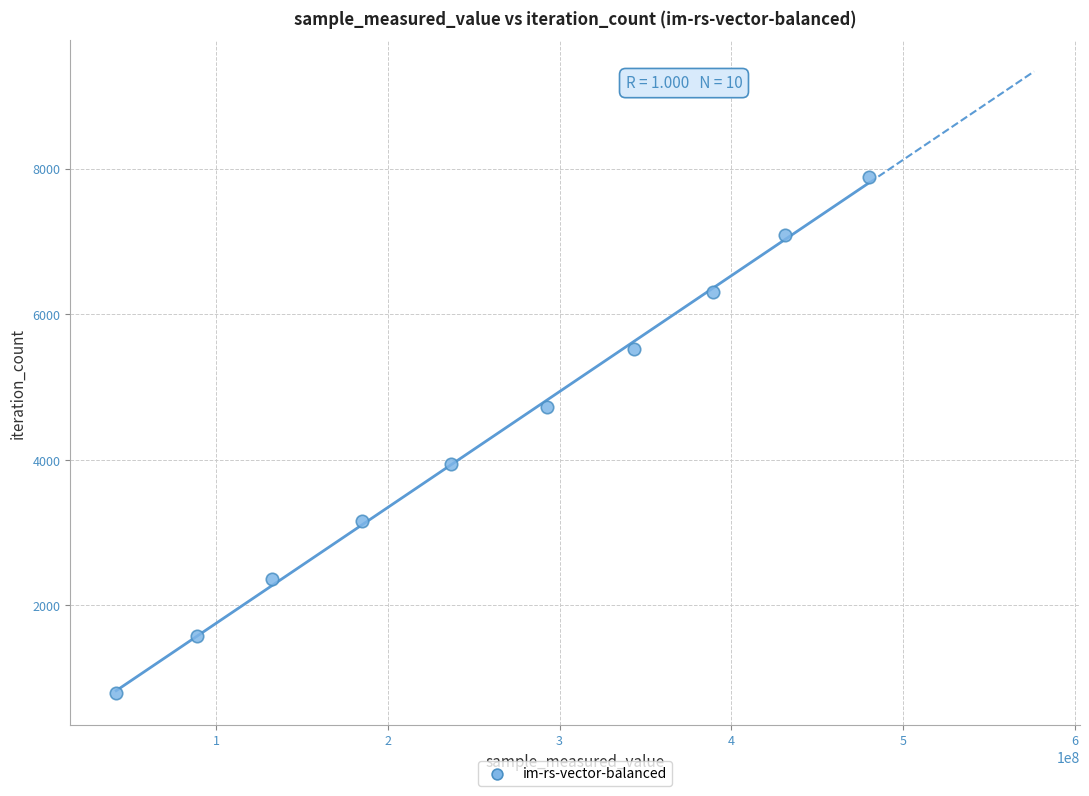

What is the range of X values (max minus min)?

438671591